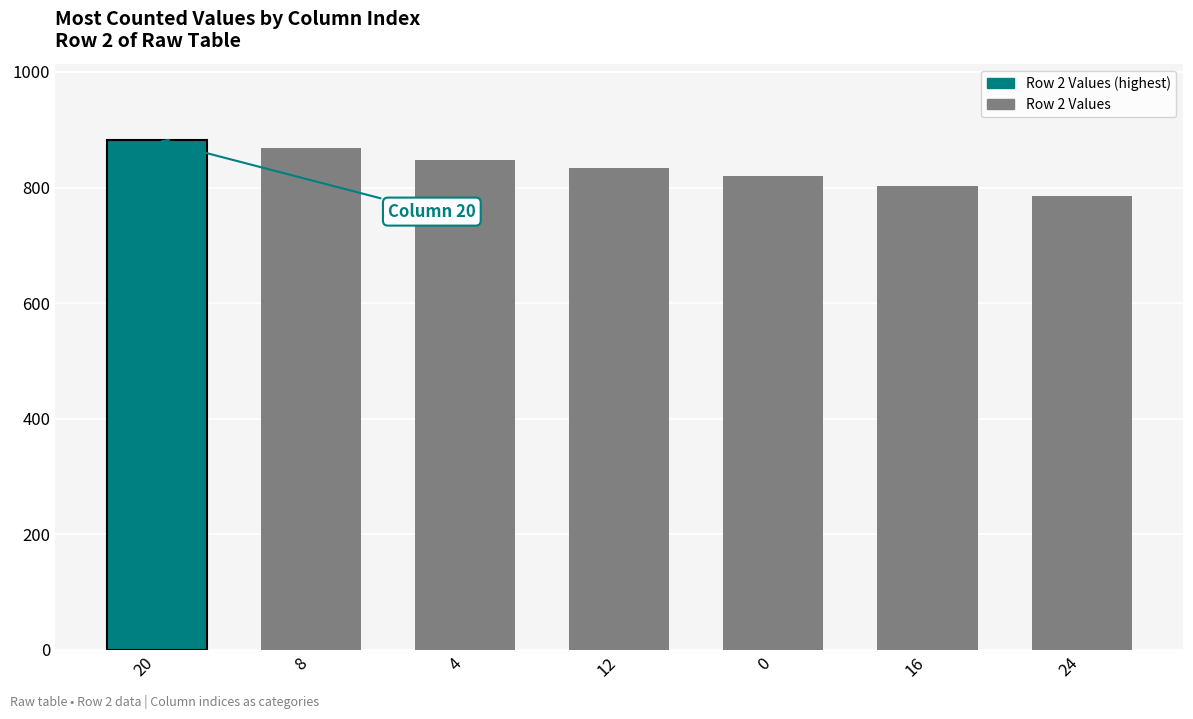

Reading right to left, what are all the values shown in this chart?

785	803	820	833	848	869	882